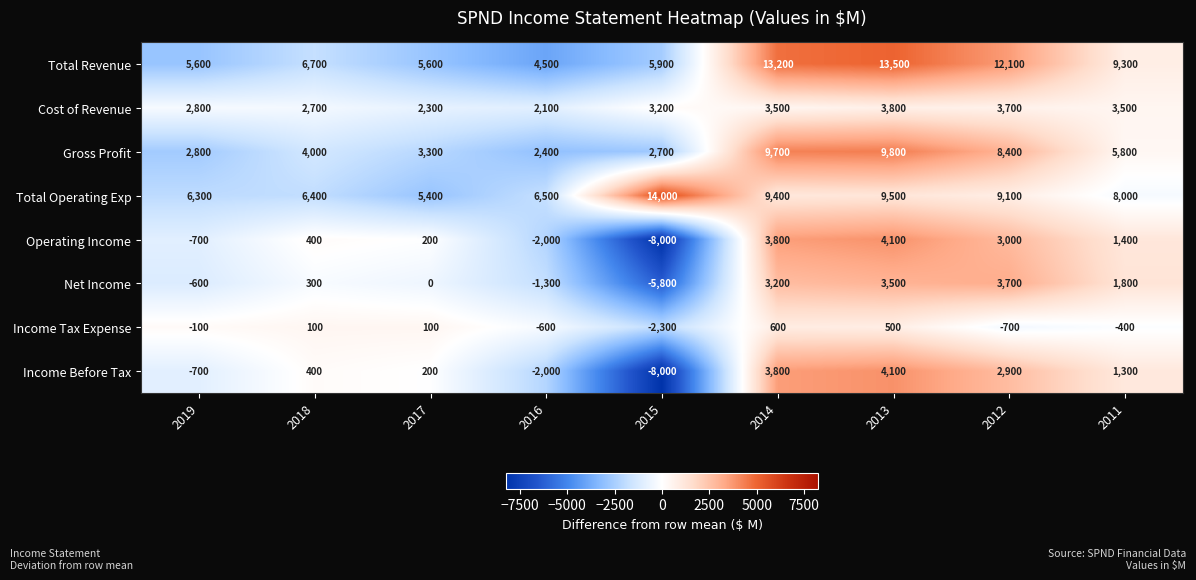

What is the difference between the Net Income values at 2017 and 2014?

3200